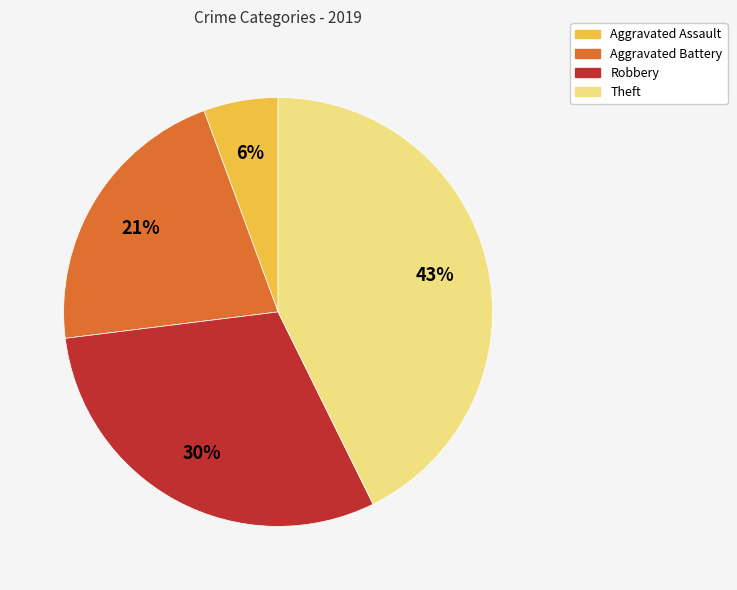

True or false: Aggravated Assault accounts for 6% of the total.

True